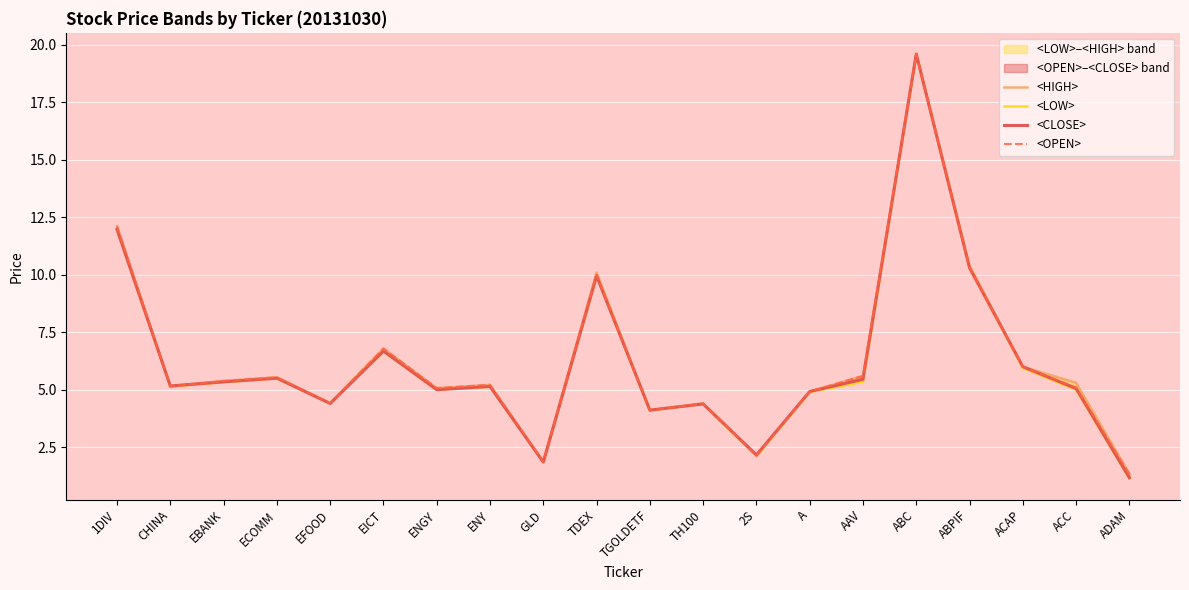

Between TH100 and CHINA, which is larger?

CHINA